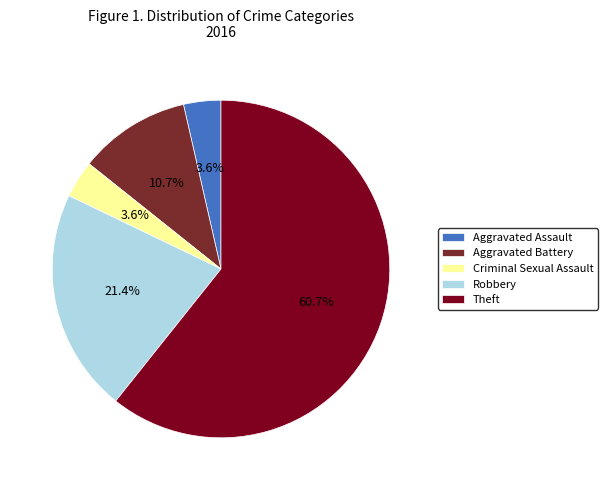

What portion of the pie excludes Robbery?

78.6%